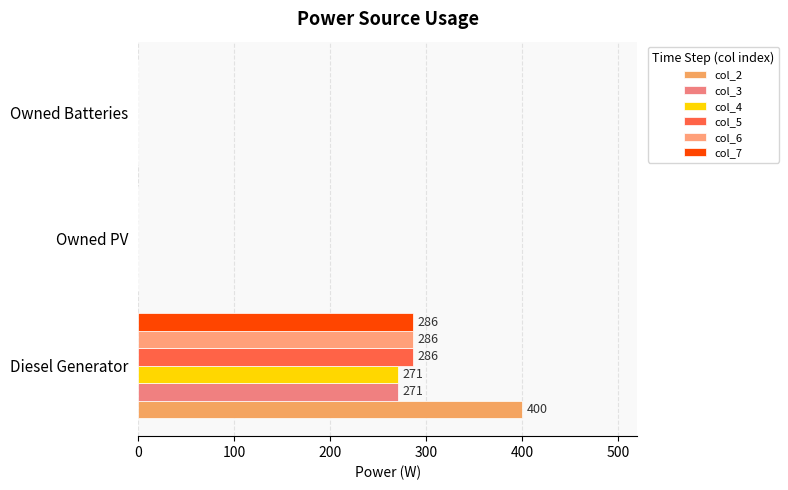

What is the average value of the col_7 series?

95